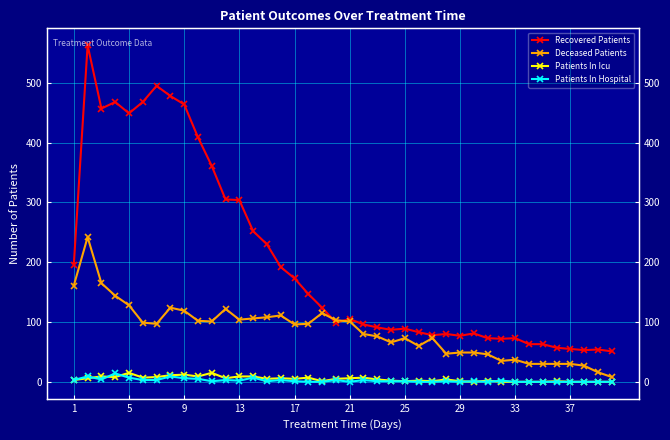

Which series has the largest range (max minus min)?

Recovered Patients